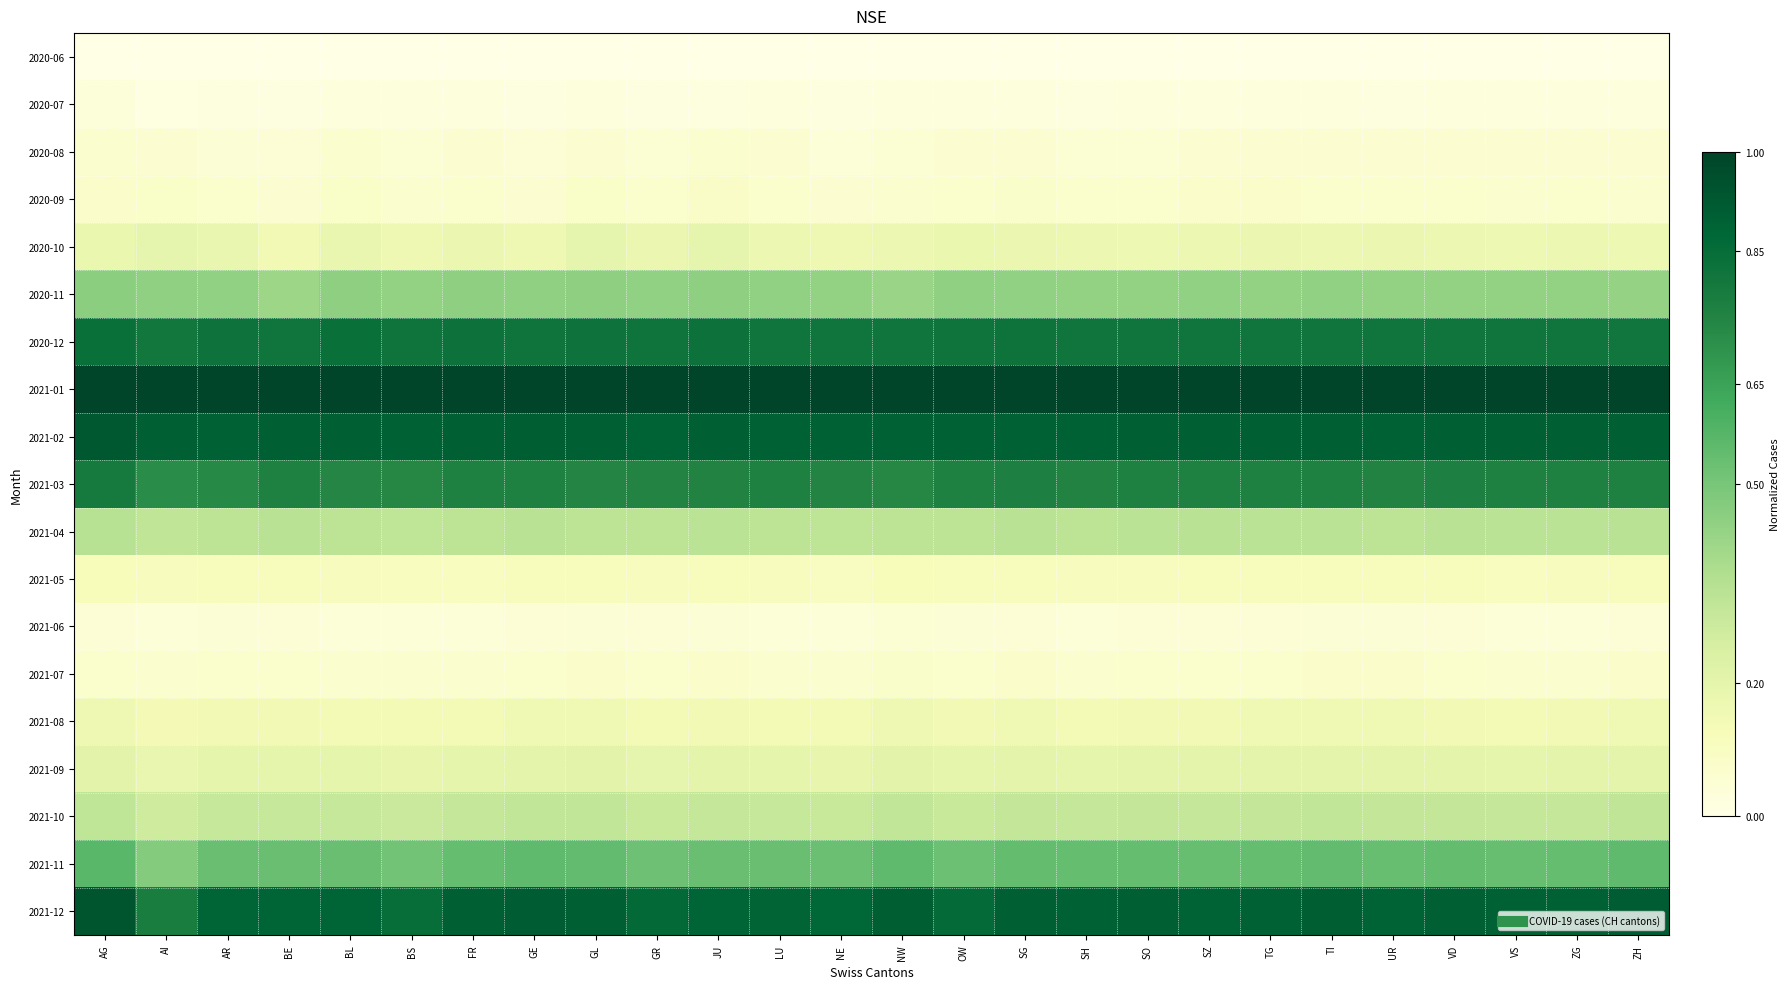

Reading left to right, what are all the values shown in this chart?

2020-06: AG=0.0	AI=0.0	AR=0.0	BE=0.0	BL=0.0	BS=0.0	FR=0.0	GE=0.0	GL=0.0	GR=0.0	JU=0.0	LU=0.0	NE=0.0	NW=0.0	OW=0.0	SG=0.0	SH=0.0	SO=0.0	SZ=0.0	TG=0.0	TI=0.0	UR=0.0	VD=0.0	VS=0.0	ZG=0.0	ZH=0.0
2020-07: AG=0.0	AI=0.0	AR=0.0	BE=0.0	BL=0.0	BS=0.0	FR=0.0	GE=0.0	GL=0.0	GR=0.0	JU=0.0	LU=0.0	NE=0.0	NW=0.0	OW=0.0	SG=0.0	SH=0.0	SO=0.0	SZ=0.0	TG=0.0	TI=0.0	UR=0.0	VD=0.0	VS=0.0	ZG=0.0	ZH=0.0
2020-08: AG=0.1	AI=0.1	AR=0.0	BE=0.0	BL=0.1	BS=0.1	FR=0.1	GE=0.0	GL=0.1	GR=0.1	JU=0.1	LU=0.1	NE=0.0	NW=0.1	OW=0.1	SG=0.1	SH=0.1	SO=0.1	SZ=0.1	TG=0.1	TI=0.1	UR=0.1	VD=0.1	VS=0.1	ZG=0.1	ZH=0.1
2020-09: AG=0.1	AI=0.1	AR=0.1	BE=0.1	BL=0.1	BS=0.1	FR=0.1	GE=0.1	GL=0.1	GR=0.1	JU=0.1	LU=0.1	NE=0.1	NW=0.1	OW=0.1	SG=0.1	SH=0.1	SO=0.1	SZ=0.1	TG=0.1	TI=0.1	UR=0.1	VD=0.1	VS=0.1	ZG=0.1	ZH=0.1
2020-10: AG=0.2	AI=0.2	AR=0.2	BE=0.2	BL=0.2	BS=0.2	FR=0.2	GE=0.2	GL=0.2	GR=0.2	JU=0.2	LU=0.2	NE=0.2	NW=0.2	OW=0.2	SG=0.2	SH=0.2	SO=0.2	SZ=0.2	TG=0.2	TI=0.2	UR=0.2	VD=0.2	VS=0.2	ZG=0.2	ZH=0.2
2020-11: AG=0.5	AI=0.4	AR=0.4	BE=0.4	BL=0.4	BS=0.4	FR=0.4	GE=0.4	GL=0.4	GR=0.4	JU=0.4	LU=0.4	NE=0.4	NW=0.4	OW=0.4	SG=0.4	SH=0.4	SO=0.4	SZ=0.4	TG=0.4	TI=0.4	UR=0.4	VD=0.4	VS=0.4	ZG=0.4	ZH=0.4
2020-12: AG=0.8	AI=0.8	AR=0.8	BE=0.8	BL=0.8	BS=0.8	FR=0.8	GE=0.8	GL=0.8	GR=0.8	JU=0.8	LU=0.8	NE=0.8	NW=0.8	OW=0.8	SG=0.8	SH=0.8	SO=0.8	SZ=0.8	TG=0.8	TI=0.8	UR=0.8	VD=0.8	VS=0.8	ZG=0.8	ZH=0.8
2021-01: AG=1.0	AI=1.0	AR=1.0	BE=1.0	BL=1.0	BS=1.0	FR=1.0	GE=1.0	GL=1.0	GR=1.0	JU=1.0	LU=1.0	NE=1.0	NW=1.0	OW=1.0	SG=1.0	SH=1.0	SO=1.0	SZ=1.0	TG=1.0	TI=1.0	UR=1.0	VD=1.0	VS=1.0	ZG=1.0	ZH=1.0
2021-02: AG=0.9	AI=0.9	AR=0.9	BE=0.9	BL=0.9	BS=0.9	FR=0.9	GE=0.9	GL=0.9	GR=0.9	JU=0.9	LU=0.9	NE=0.9	NW=0.9	OW=0.9	SG=0.9	SH=0.9	SO=0.9	SZ=0.9	TG=0.9	TI=0.9	UR=0.9	VD=0.9	VS=0.9	ZG=0.9	ZH=0.9
2021-03: AG=0.8	AI=0.7	AR=0.7	BE=0.8	BL=0.7	BS=0.7	FR=0.8	GE=0.8	GL=0.7	GR=0.8	JU=0.8	LU=0.8	NE=0.8	NW=0.7	OW=0.8	SG=0.8	SH=0.8	SO=0.8	SZ=0.8	TG=0.8	TI=0.8	UR=0.8	VD=0.8	VS=0.8	ZG=0.8	ZH=0.8
2021-04: AG=0.3	AI=0.3	AR=0.3	BE=0.3	BL=0.3	BS=0.3	FR=0.3	GE=0.3	GL=0.3	GR=0.3	JU=0.3	LU=0.3	NE=0.3	NW=0.3	OW=0.3	SG=0.3	SH=0.3	SO=0.3	SZ=0.3	TG=0.3	TI=0.3	UR=0.3	VD=0.3	VS=0.3	ZG=0.3	ZH=0.3
2021-05: AG=0.1	AI=0.1	AR=0.1	BE=0.1	BL=0.1	BS=0.1	FR=0.1	GE=0.1	GL=0.1	GR=0.1	JU=0.1	LU=0.1	NE=0.1	NW=0.1	OW=0.1	SG=0.1	SH=0.1	SO=0.1	SZ=0.1	TG=0.1	TI=0.1	UR=0.1	VD=0.1	VS=0.1	ZG=0.1	ZH=0.1
2021-06: AG=0.0	AI=0.0	AR=0.0	BE=0.0	BL=0.0	BS=0.0	FR=0.0	GE=0.0	GL=0.0	GR=0.0	JU=0.0	LU=0.0	NE=0.0	NW=0.1	OW=0.0	SG=0.0	SH=0.0	SO=0.0	SZ=0.0	TG=0.0	TI=0.0	UR=0.0	VD=0.0	VS=0.0	ZG=0.0	ZH=0.0
2021-07: AG=0.1	AI=0.1	AR=0.1	BE=0.1	BL=0.1	BS=0.1	FR=0.1	GE=0.1	GL=0.1	GR=0.1	JU=0.1	LU=0.1	NE=0.1	NW=0.1	OW=0.1	SG=0.1	SH=0.1	SO=0.1	SZ=0.1	TG=0.1	TI=0.1	UR=0.1	VD=0.1	VS=0.1	ZG=0.1	ZH=0.1
2021-08: AG=0.2	AI=0.1	AR=0.2	BE=0.2	BL=0.1	BS=0.1	FR=0.1	GE=0.2	GL=0.2	GR=0.1	JU=0.2	LU=0.1	NE=0.1	NW=0.2	OW=0.2	SG=0.2	SH=0.1	SO=0.2	SZ=0.2	TG=0.2	TI=0.2	UR=0.2	VD=0.2	VS=0.1	ZG=0.1	ZH=0.2
2021-09: AG=0.2	AI=0.2	AR=0.2	BE=0.2	BL=0.2	BS=0.2	FR=0.2	GE=0.2	GL=0.2	GR=0.2	JU=0.2	LU=0.2	NE=0.2	NW=0.2	OW=0.2	SG=0.2	SH=0.2	SO=0.2	SZ=0.2	TG=0.2	TI=0.2	UR=0.2	VD=0.2	VS=0.2	ZG=0.2	ZH=0.2
2021-10: AG=0.3	AI=0.3	AR=0.3	BE=0.3	BL=0.3	BS=0.3	FR=0.3	GE=0.3	GL=0.3	GR=0.3	JU=0.3	LU=0.3	NE=0.3	NW=0.3	OW=0.3	SG=0.3	SH=0.3	SO=0.3	SZ=0.3	TG=0.3	TI=0.3	UR=0.3	VD=0.3	VS=0.3	ZG=0.3	ZH=0.3
2021-11: AG=0.6	AI=0.5	AR=0.5	BE=0.5	BL=0.5	BS=0.5	FR=0.5	GE=0.6	GL=0.5	GR=0.5	JU=0.5	LU=0.5	NE=0.5	NW=0.6	OW=0.5	SG=0.5	SH=0.5	SO=0.5	SZ=0.5	TG=0.5	TI=0.5	UR=0.5	VD=0.5	VS=0.5	ZG=0.5	ZH=0.6
2021-12: AG=0.9	AI=0.8	AR=0.9	BE=0.9	BL=0.9	BS=0.8	FR=0.9	GE=0.9	GL=0.9	GR=0.9	JU=0.9	LU=0.9	NE=0.9	NW=0.9	OW=0.9	SG=0.9	SH=0.9	SO=0.9	SZ=0.9	TG=0.9	TI=0.9	UR=0.9	VD=0.9	VS=0.9	ZG=0.9	ZH=0.9